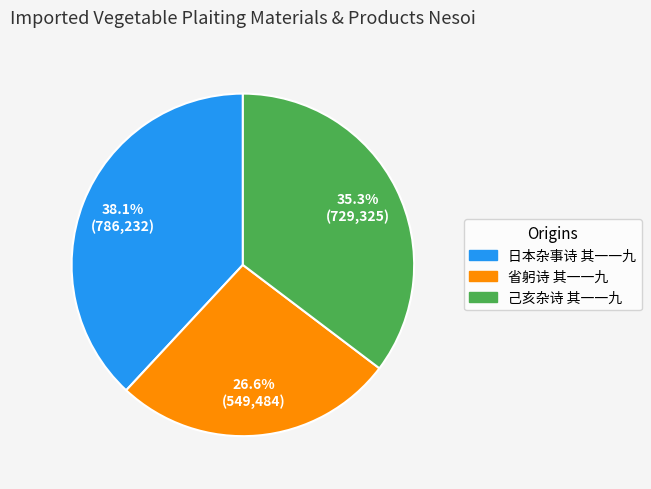

To the nearest percent, what portion does 己亥杂诗 其一一九 represent?

35%